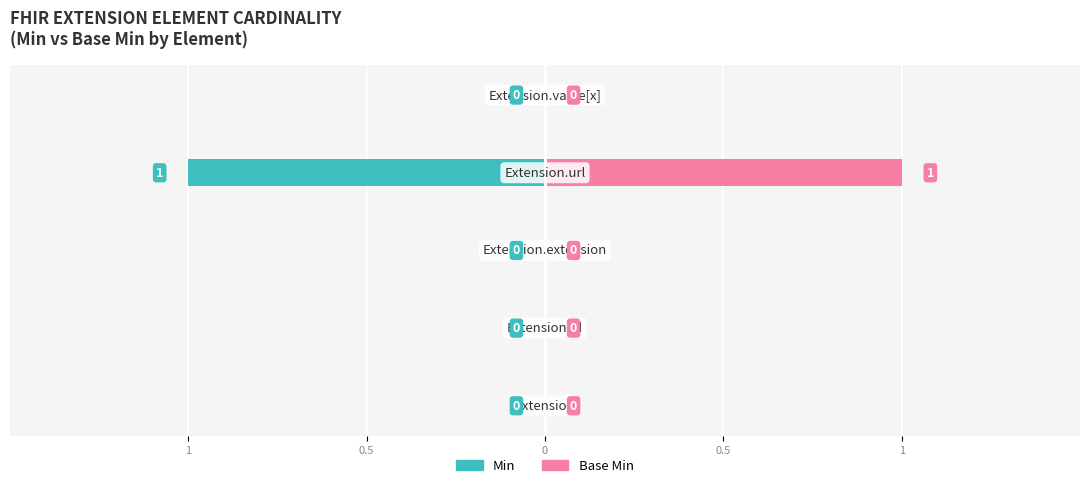

Rank the series by their average value, from highest to lowest.

Base Min, Min